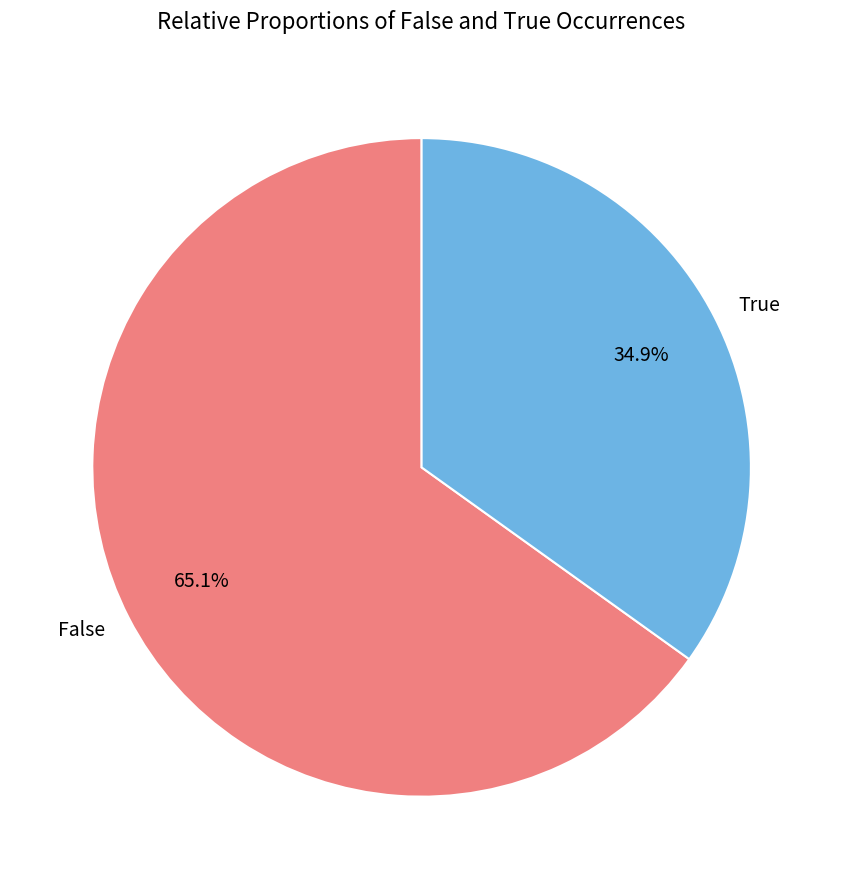

To the nearest percent, what is the combined percentage of False and True?

100%